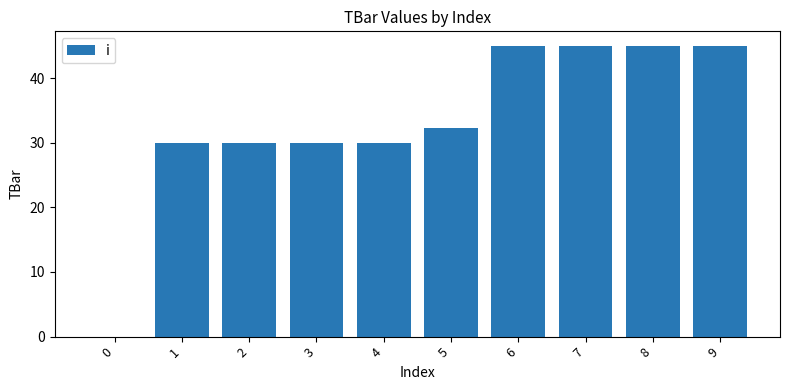

Reading left to right, extract all data points from this chart.

0.0	30.0	30.0	30.0	30.0	32.4	45.0	45.0	45.0	45.0